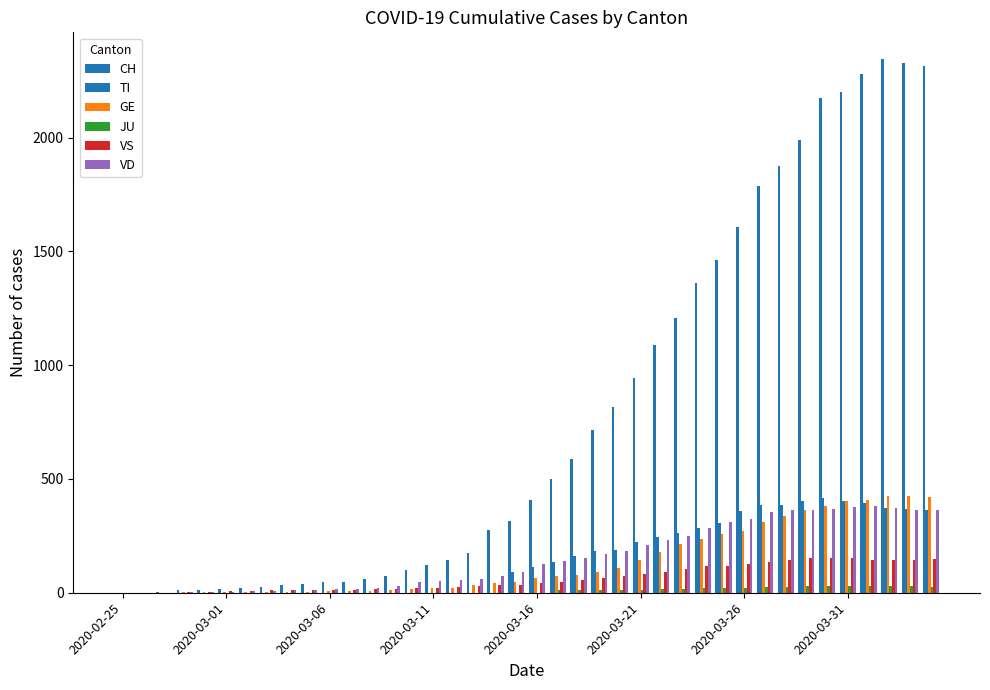

Are the bars horizontal?

No